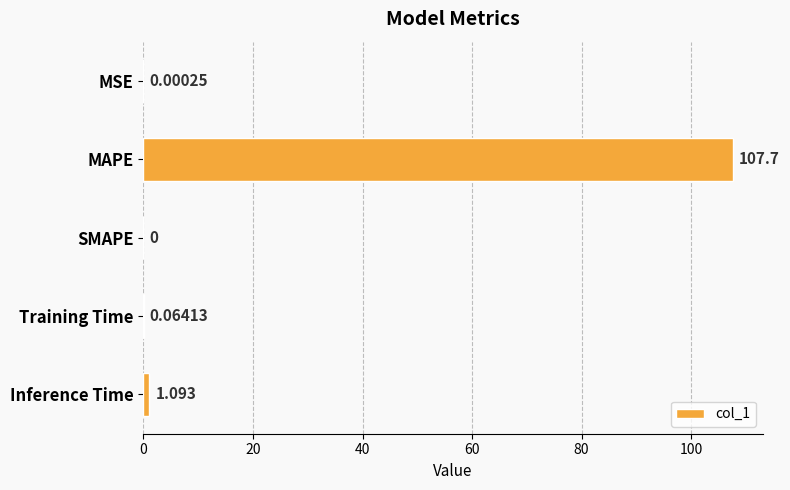

Which has a higher value, MSE or MAPE?

MAPE